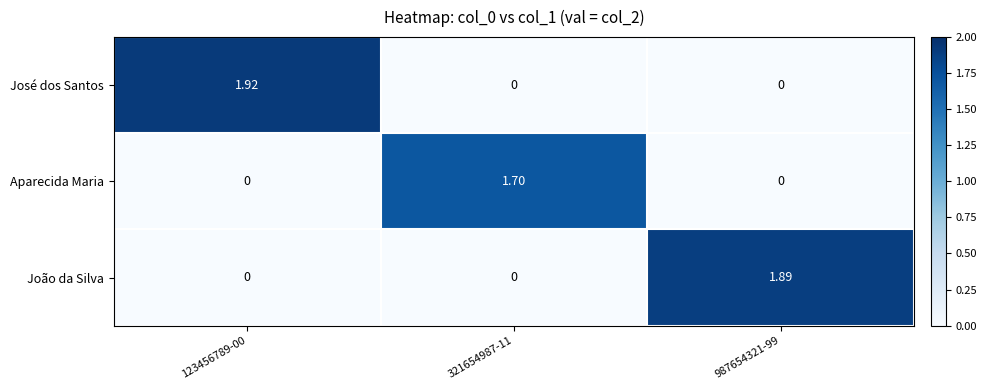

Which series has the largest range (max minus min)?

José dos Santos